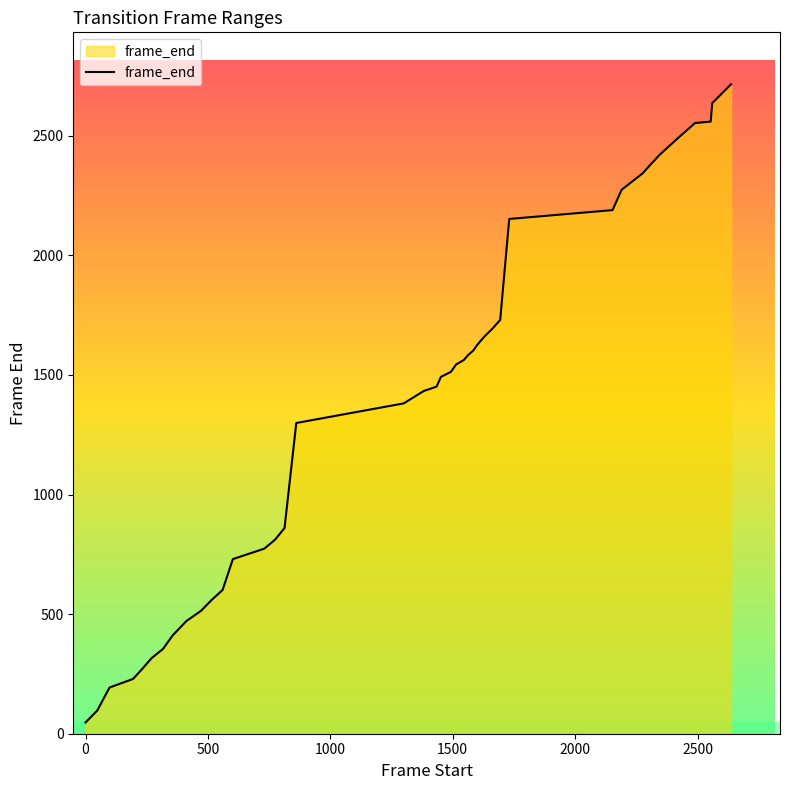

How many lines are shown in the chart?

1